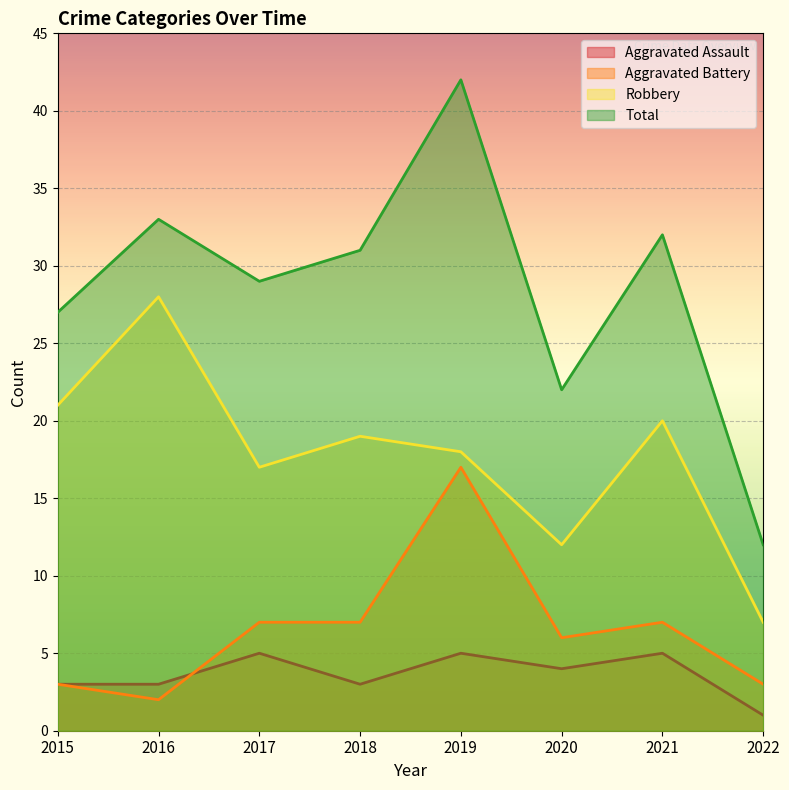

How many data points in Total are above 31?

3